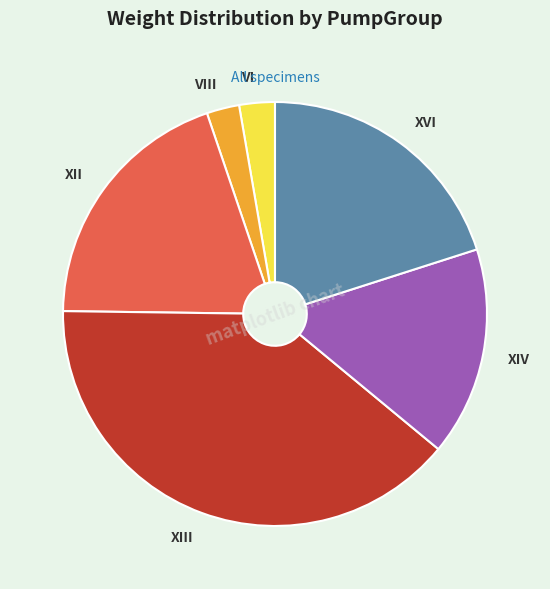

True or false: XII accounts for 30% of the total.

False